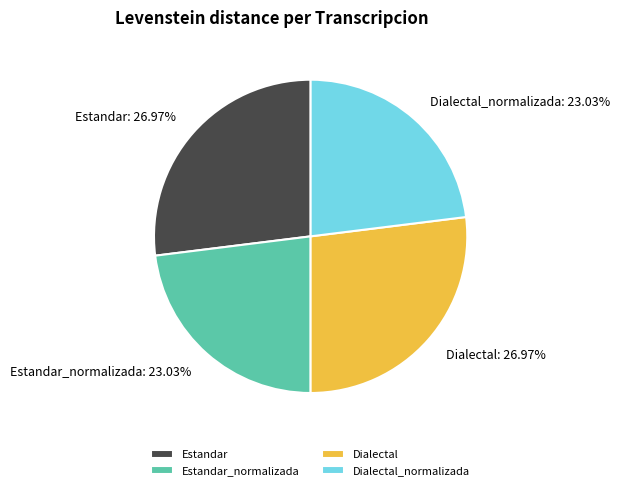

How many slices are in this pie chart?

4